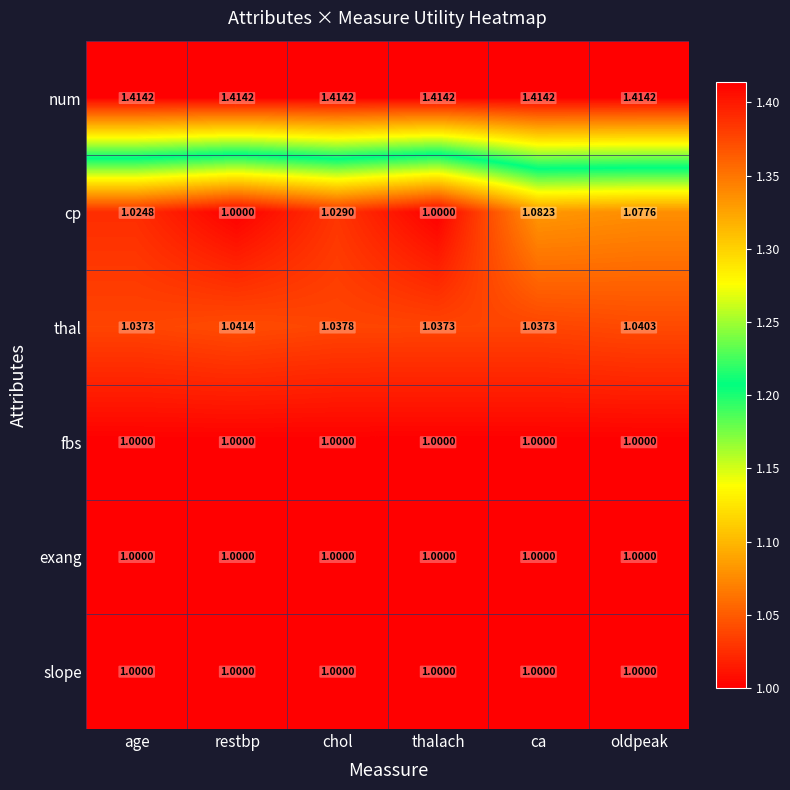

Between restbp and ca, which series saw the biggest shift?

cp